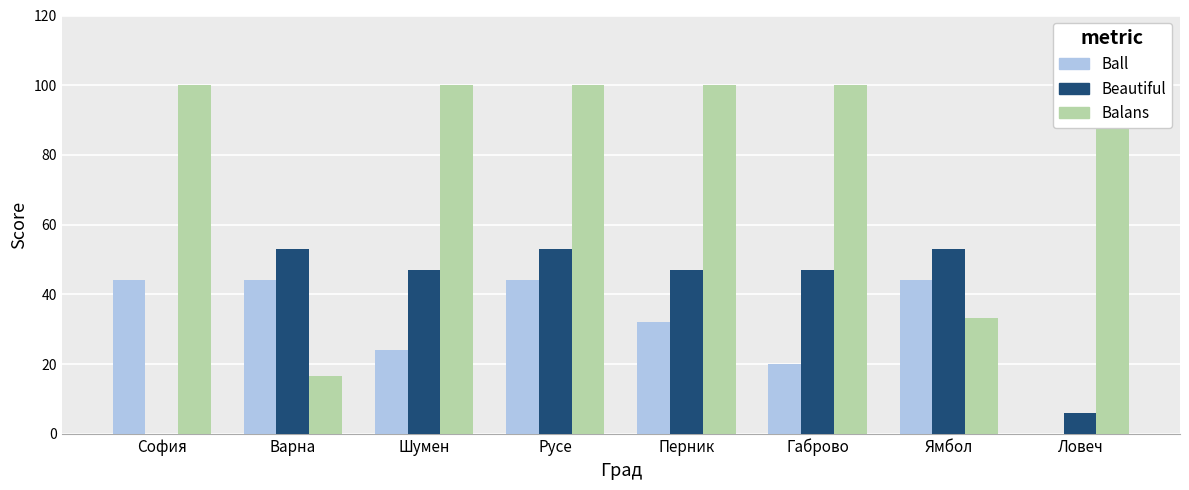

Rank the categories by Ball value from lowest to highest.

Ловеч, Габрово, Шумен, Перник, София, Варна, Русе, Ямбол